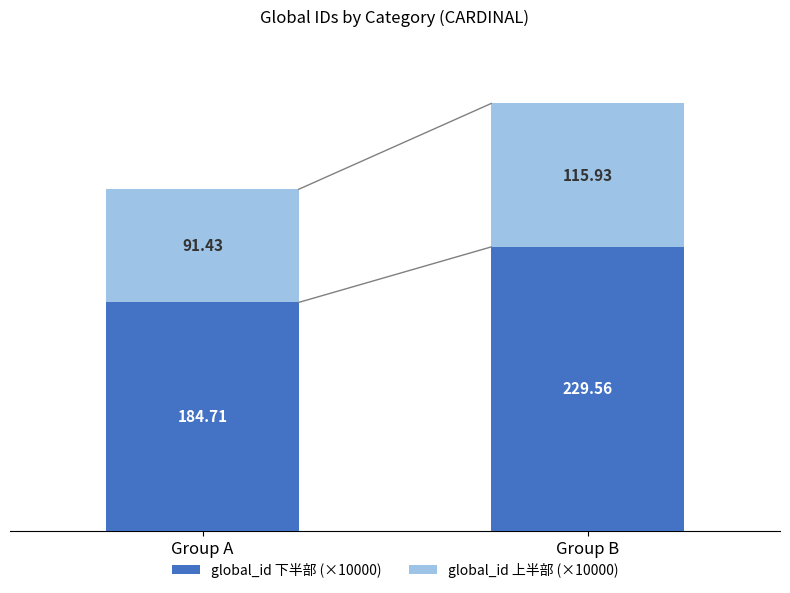

At which category is the sum across all series the highest?

Group B